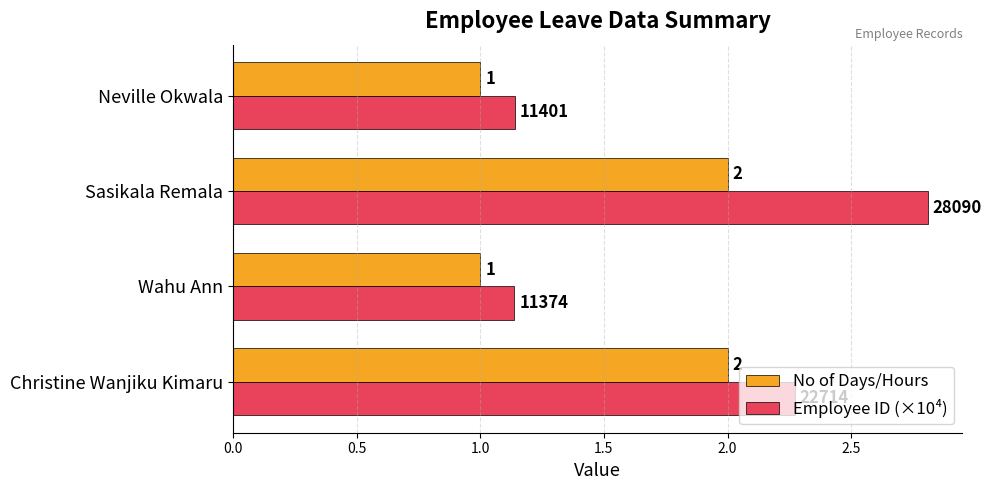

What is the highest value of the Employee ID (×10⁴) series?

2.8